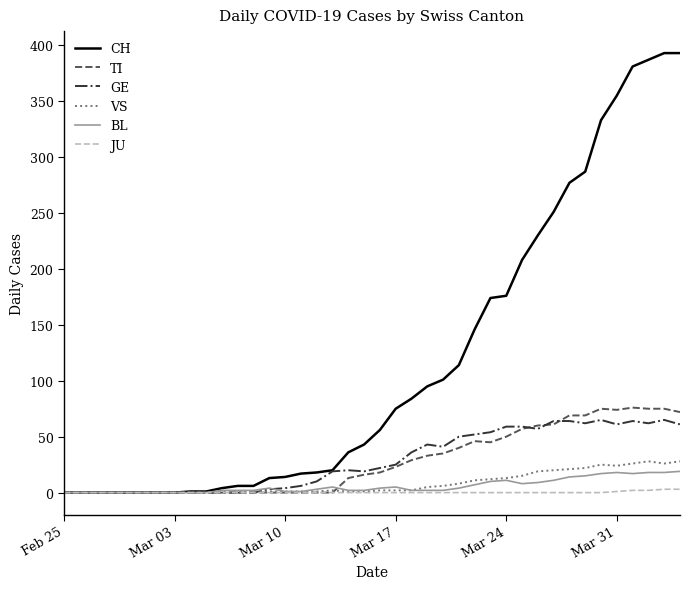

What is the maximum value shown in the chart?

393